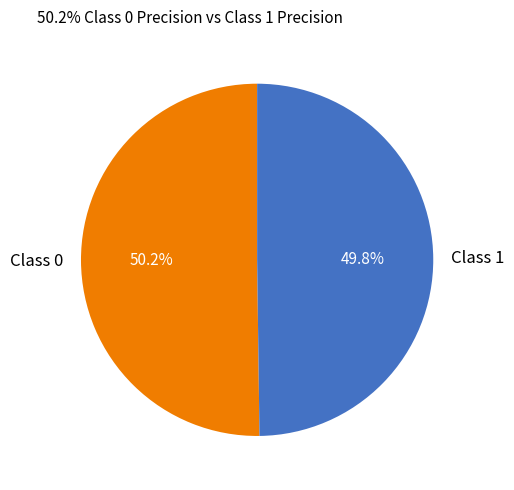

Does any single category account for the majority?

Yes